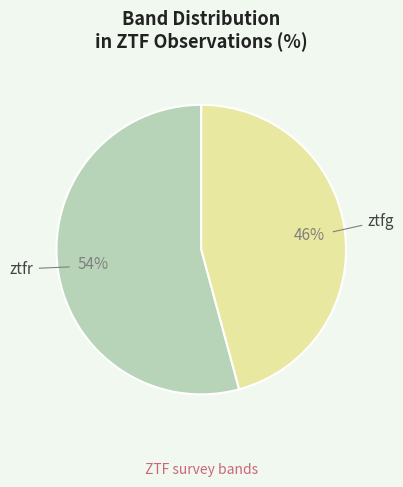

To the nearest percent, what is the average slice percentage?

50%